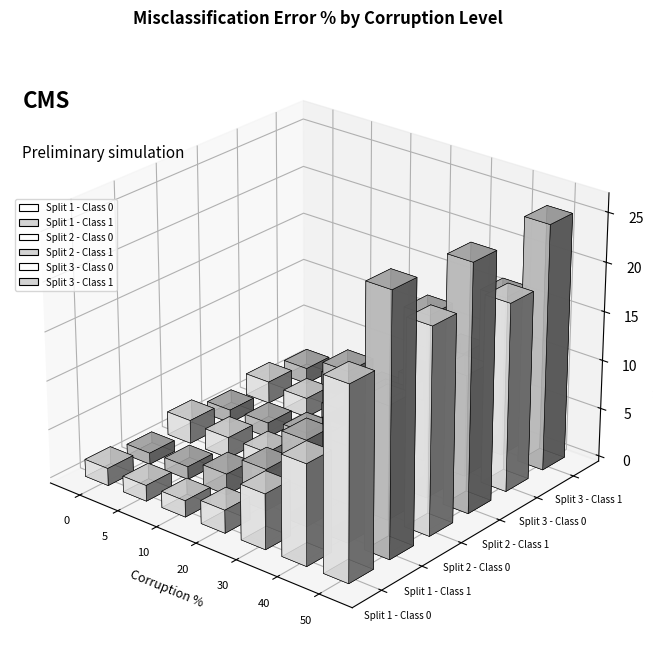

How many bars are there in each group?

6